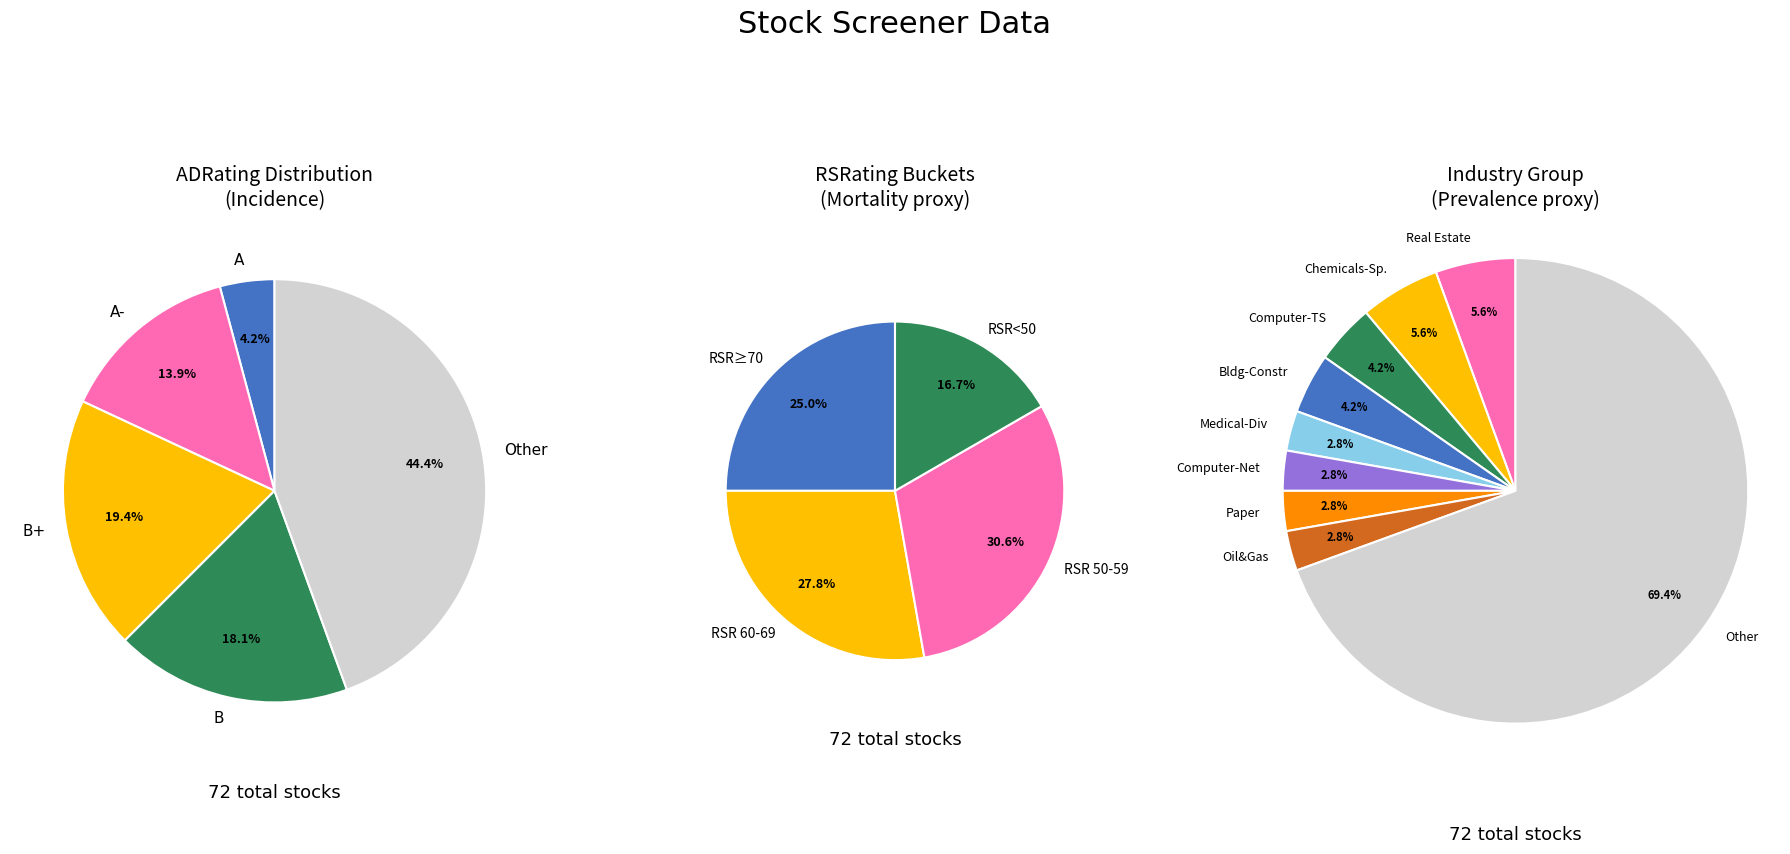

Is it true that B- is 1% of the pie?

False